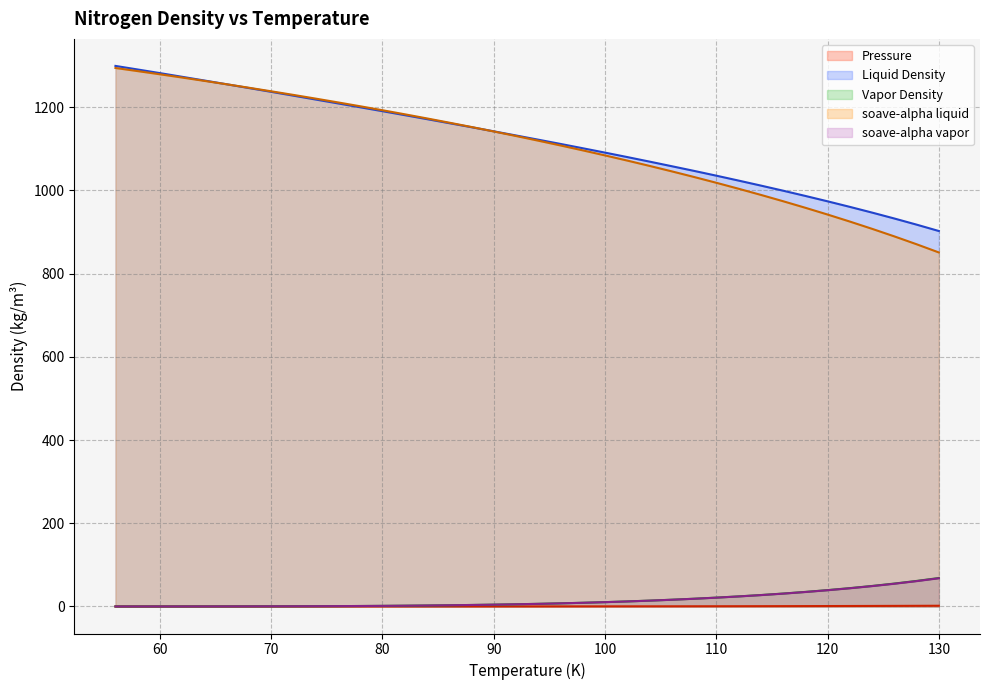

What are all the series names shown in the legend?

Pressure, Liquid Density, Vapor Density, soave-alpha liquid, soave-alpha vapor